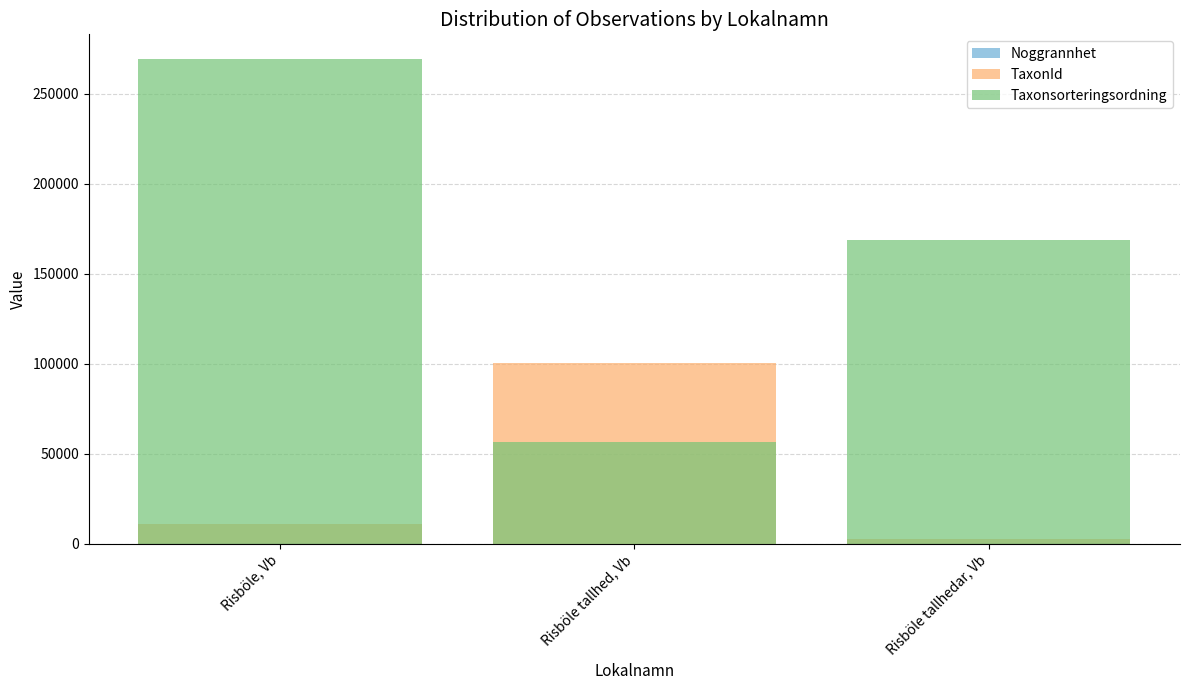

What are all the series names shown in the legend?

Noggrannhet, TaxonId, Taxonsorteringsordning